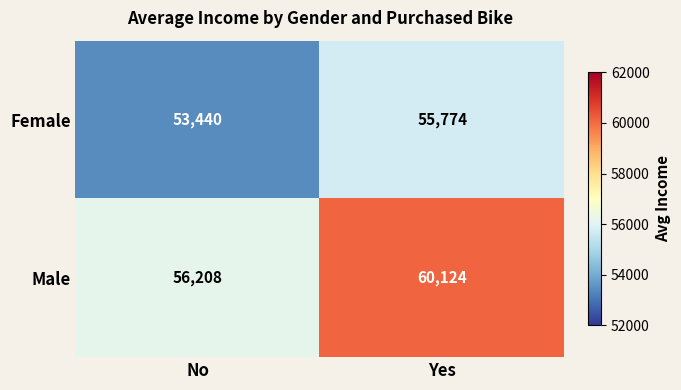

What is the minimum value shown in the chart?

53440